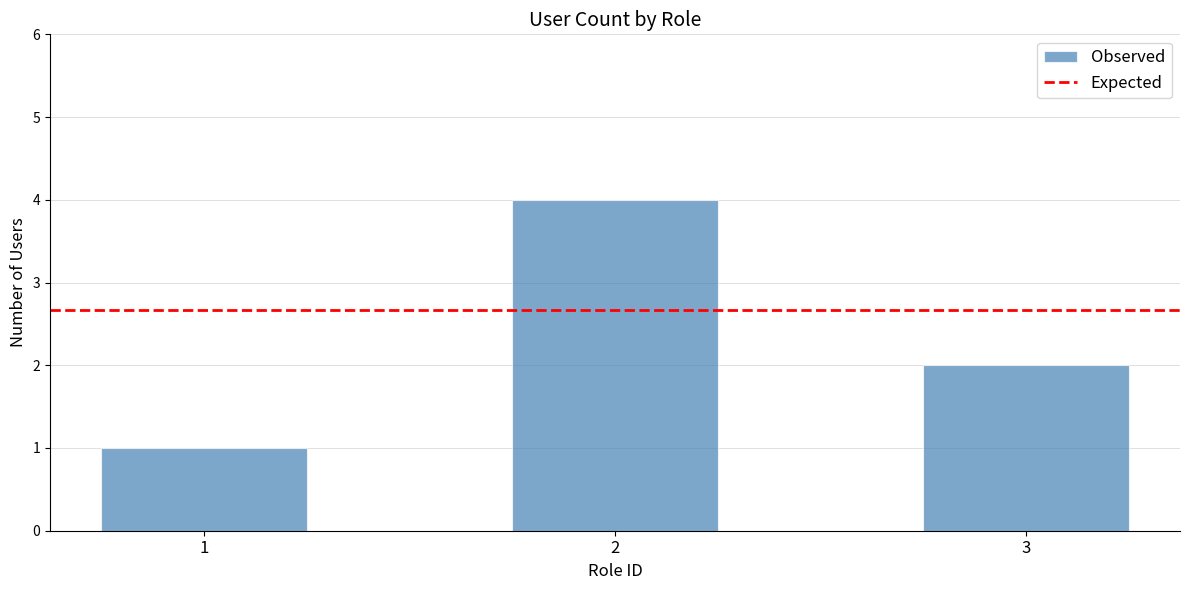

Is it true that the value at 3 is 3?

False